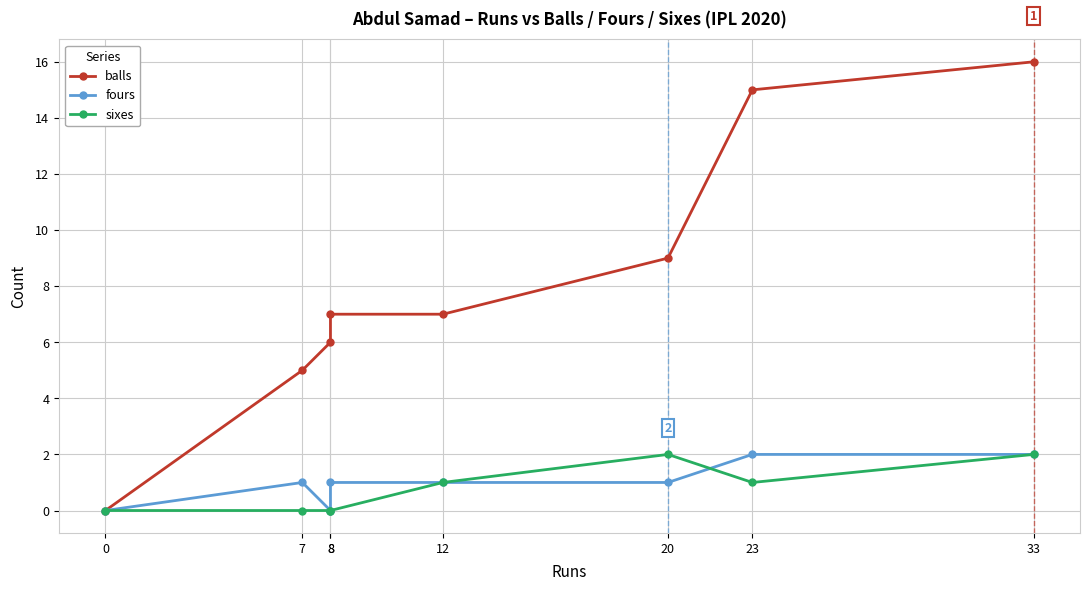

What is the maximum value shown in the chart?

16